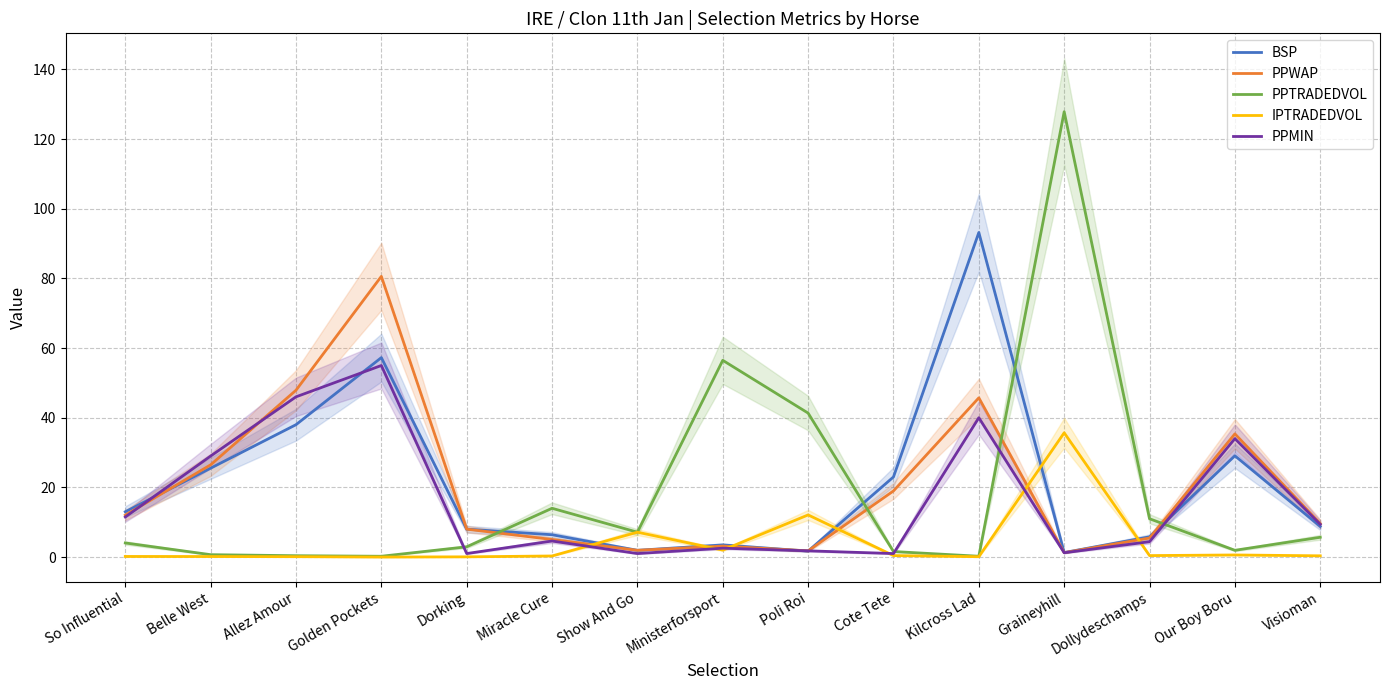

How many data points does each series have?

15